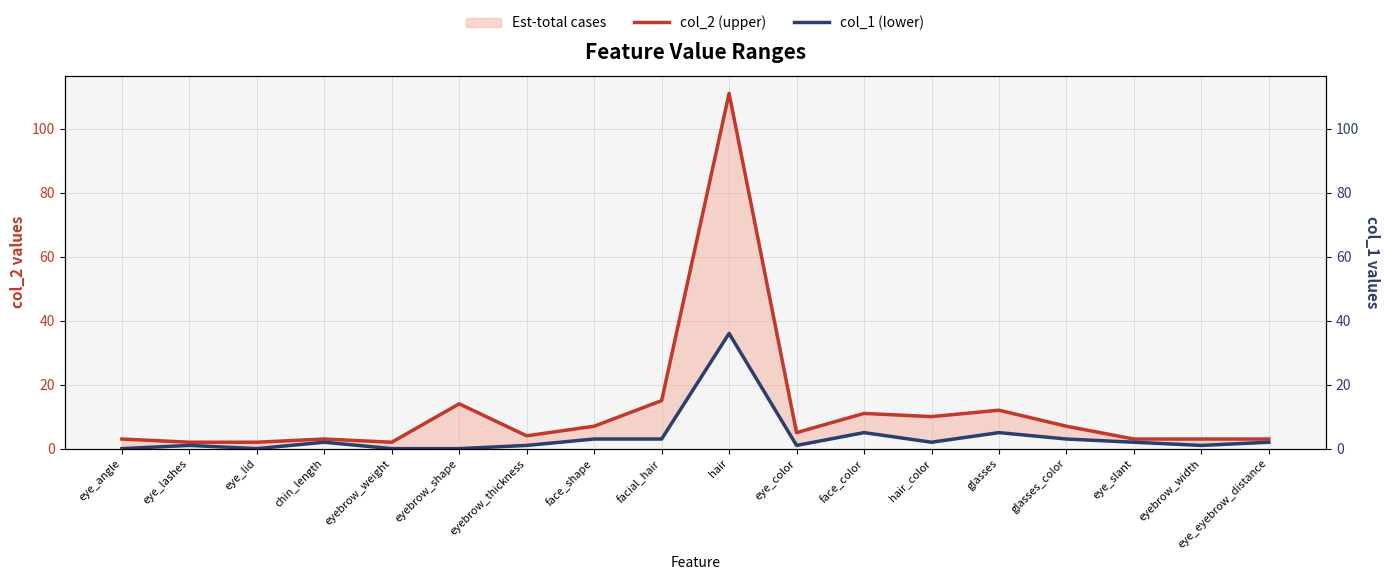

Reading right to left, transcribe all the data shown in this chart.

col_2 (upper): 3	3	3	7	12	10	11	5	111	15	7	4	14	2	3	2	2	3
col_1 (lower): 2	1	2	3	5	2	5	1	36	3	3	1	0	0	2	0	1	0